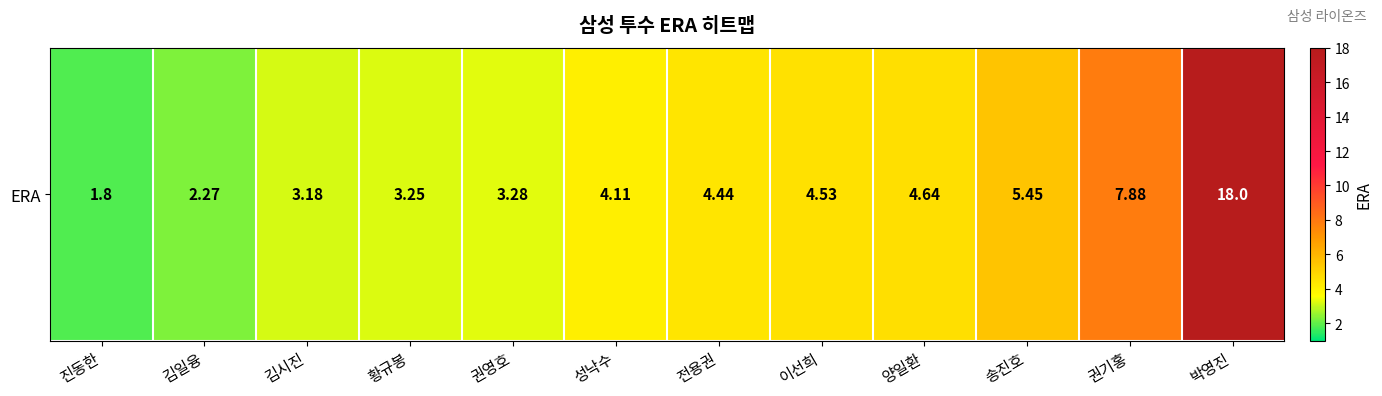

Reading left to right, list all the values displayed in this chart.

1.8	2.3	3.2	3.2	3.3	4.1	4.4	4.5	4.6	5.5	7.9	18.0